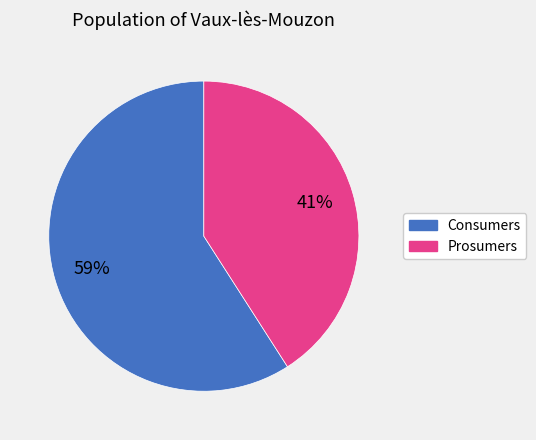

Approximately how many times larger is the value at Prosumers compared to Consumers?

0.7